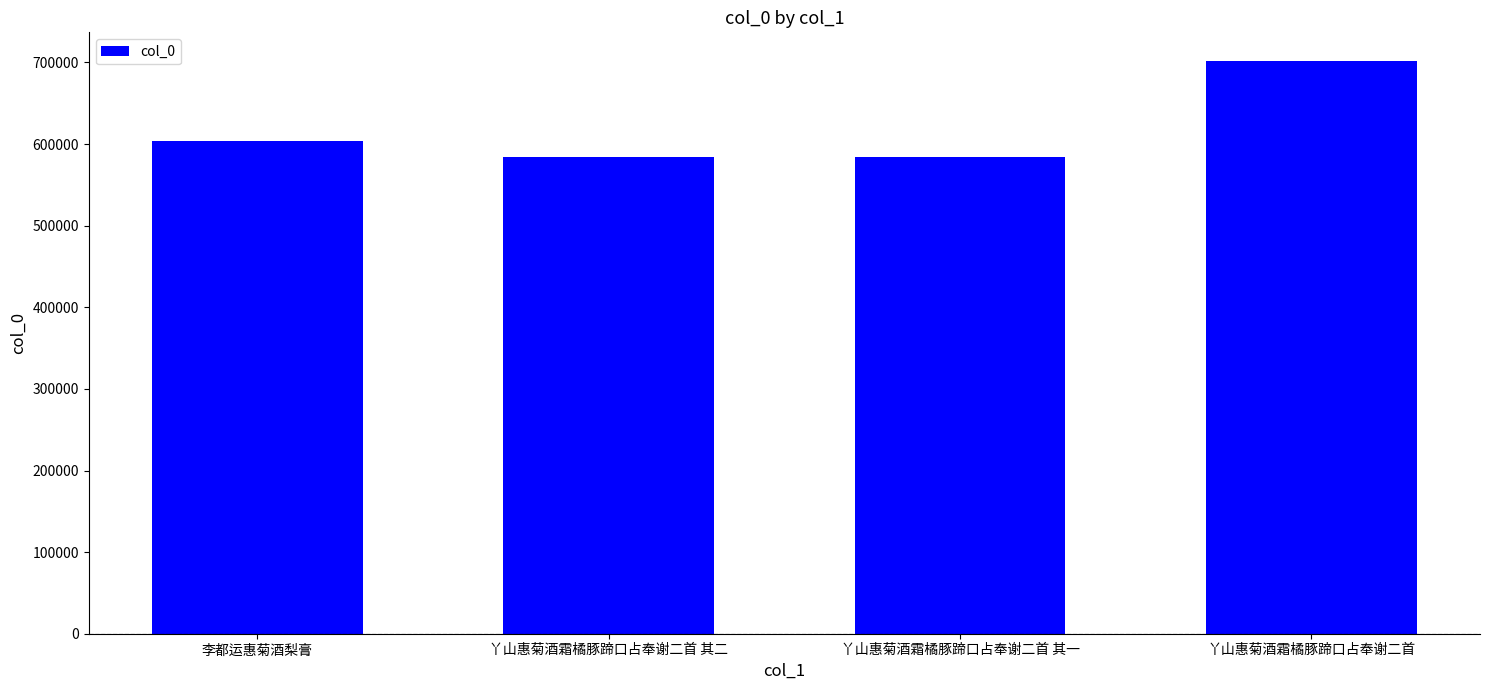

Which label corresponds to the largest value in the chart?

丫山惠菊酒霜橘豚蹄口占奉谢二首